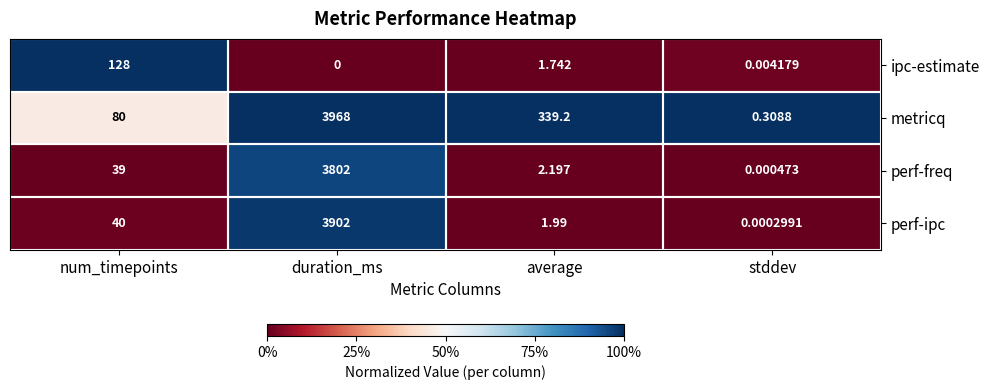

What is the spread (max minus min) of values at average?

337.5